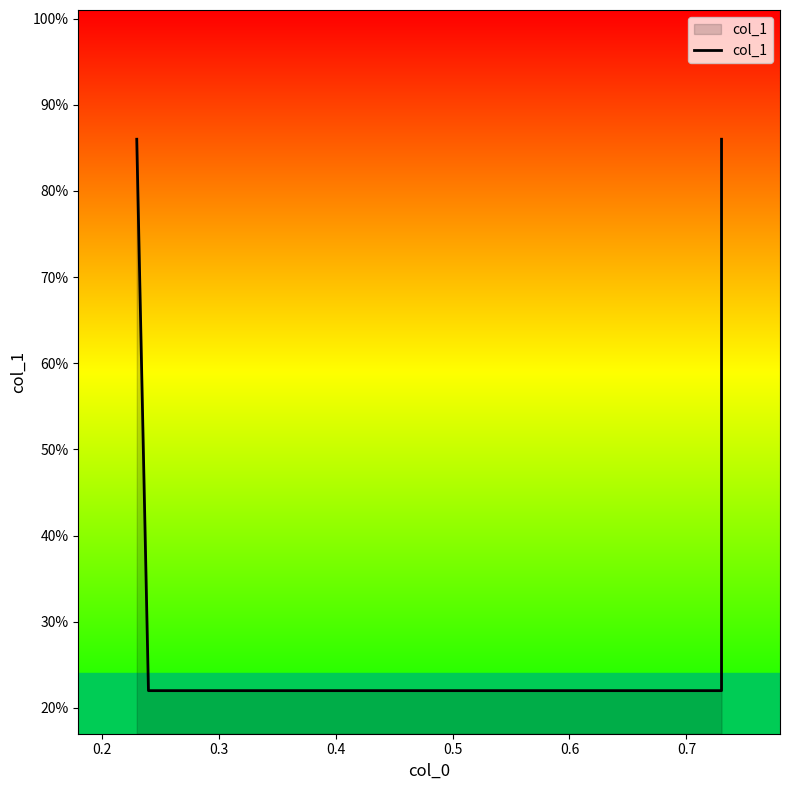

The value at 0.4 is 0.6. True or false?

False